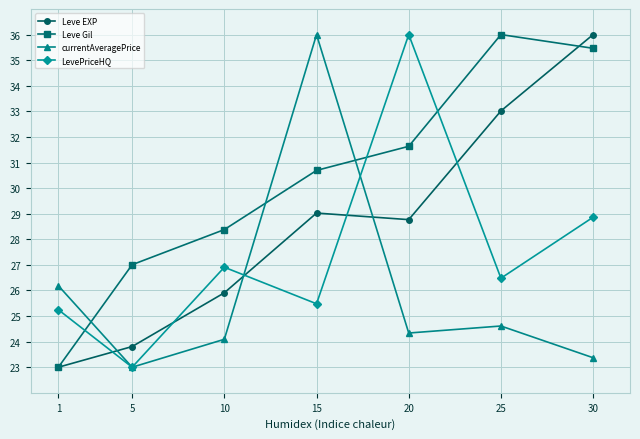

Reading left to right, list all the values displayed in this chart.

Leve EXP: 23.0	23.8	25.9	29.0	28.8	33.0	36.0
Leve Gil: 23.0	27.0	28.4	30.7	31.6	36.0	35.5
currentAveragePrice: 26.2	23.0	24.1	36.0	24.3	24.6	23.4
LevePriceHQ: 25.2	23.0	26.9	25.5	36.0	26.5	28.9